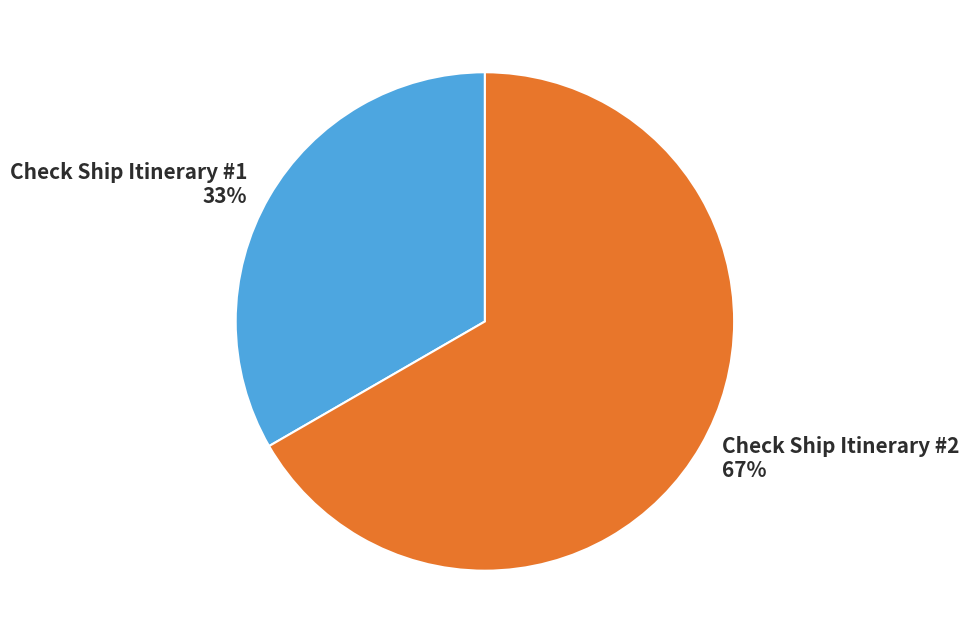

Is it true that Check Ship Itinerary #1 is 33% of the pie?

True